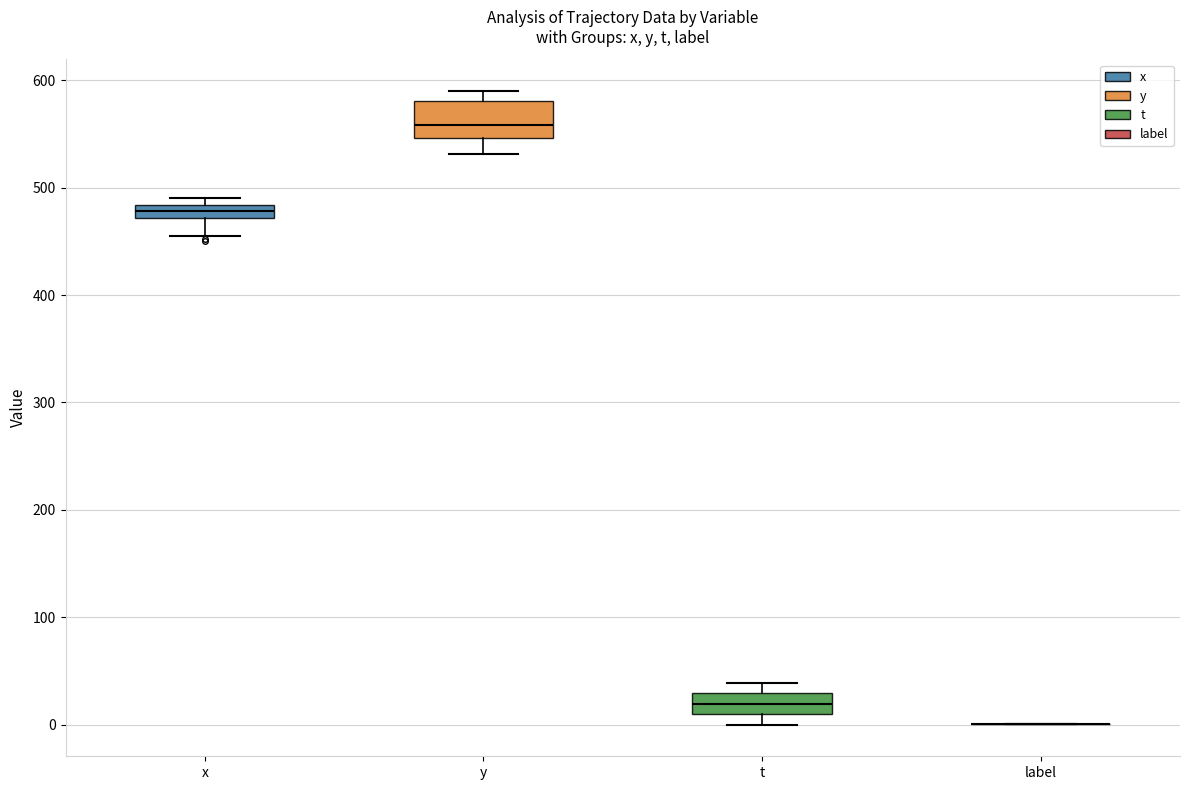

Where does the lower whisker of the box for y end on the y-axis? The values are not printed on the chart, so give them approximately, as read against the axis.

530